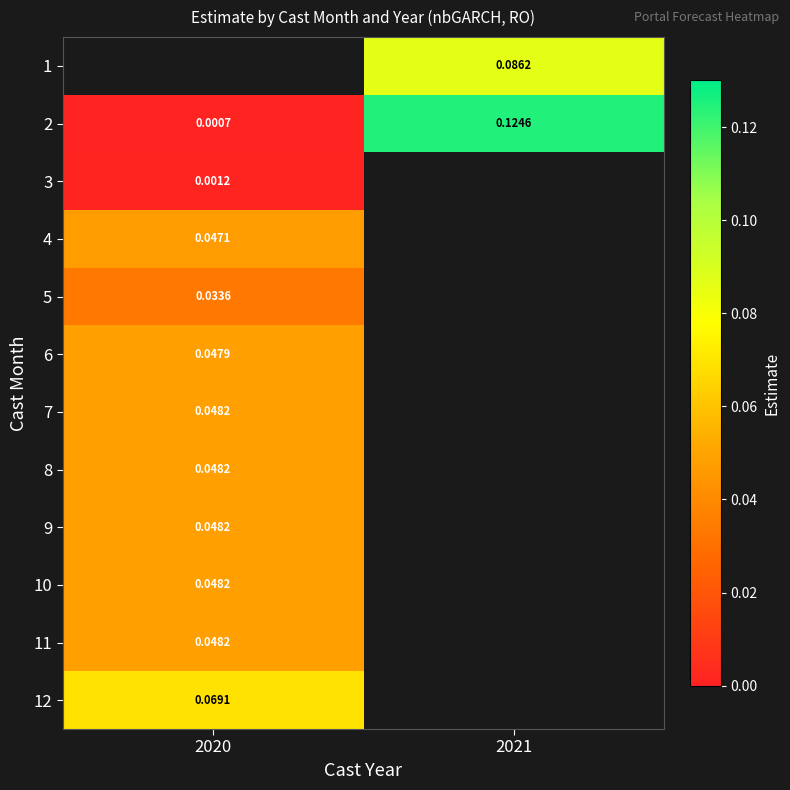

How many values in 8 are above zero?

1